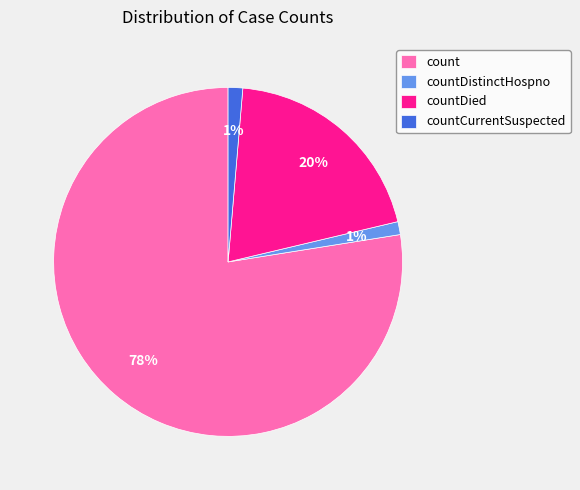

Is count the majority of the pie?

Yes